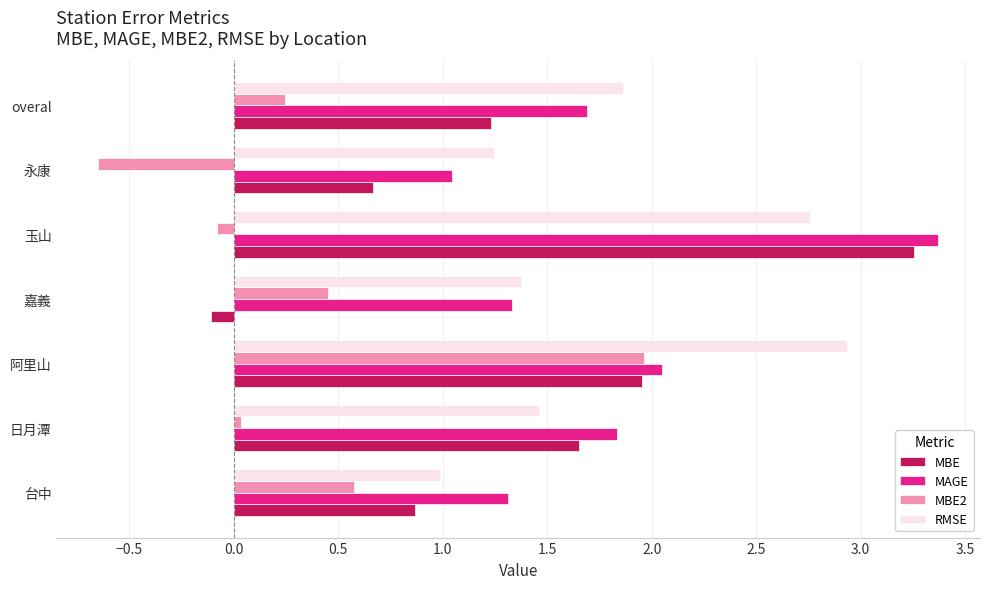

What is the highest value of the MAGE series?

3.4